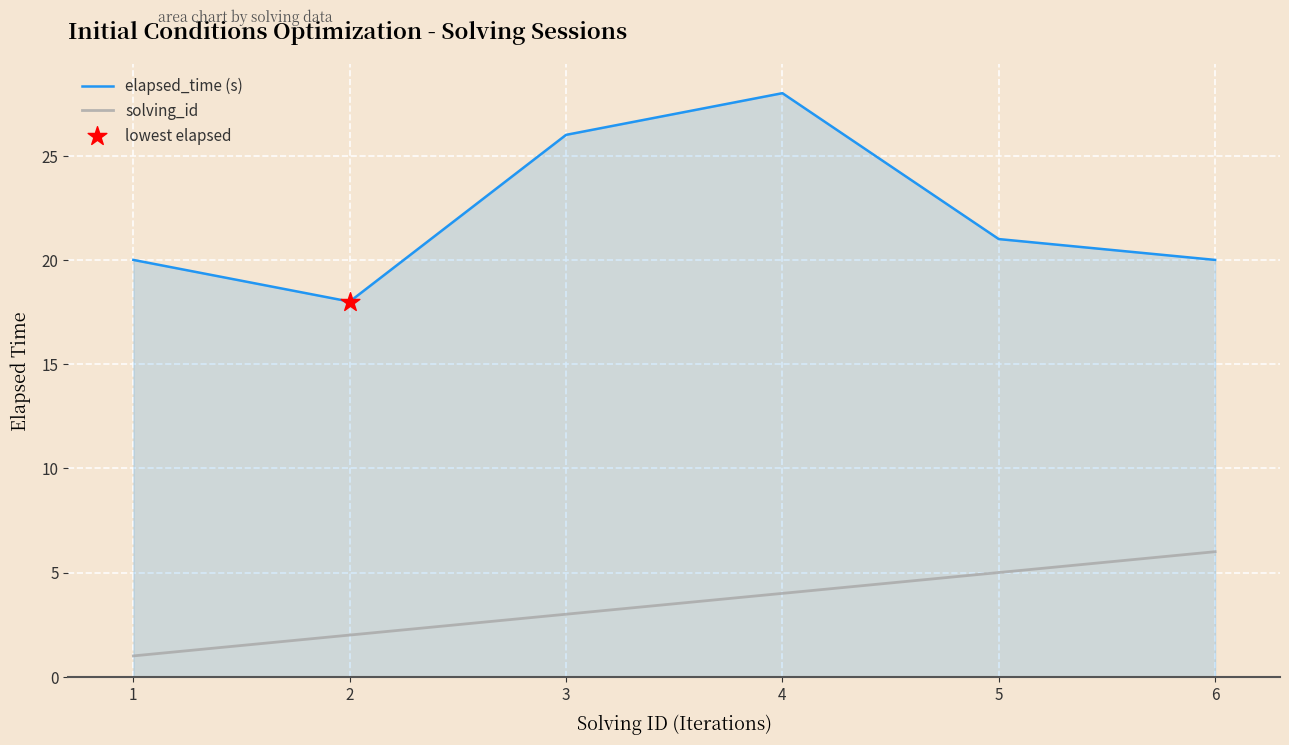

Which series has the largest total across all categories?

elapsed_time (s)